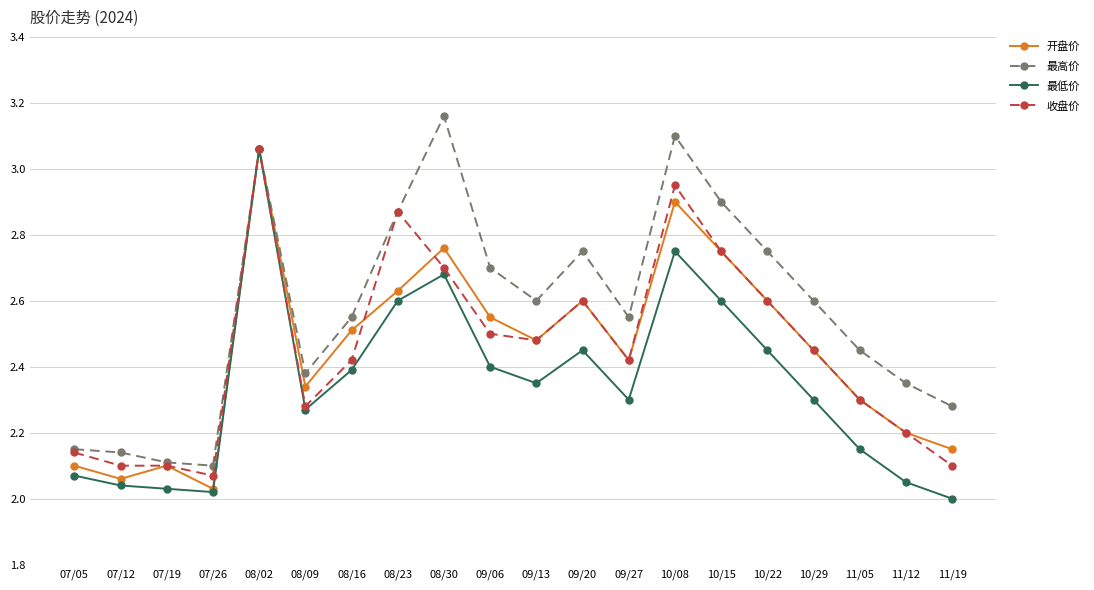

What is the sum of the 开盘价 values at 09/27 and 11/12?

4.6